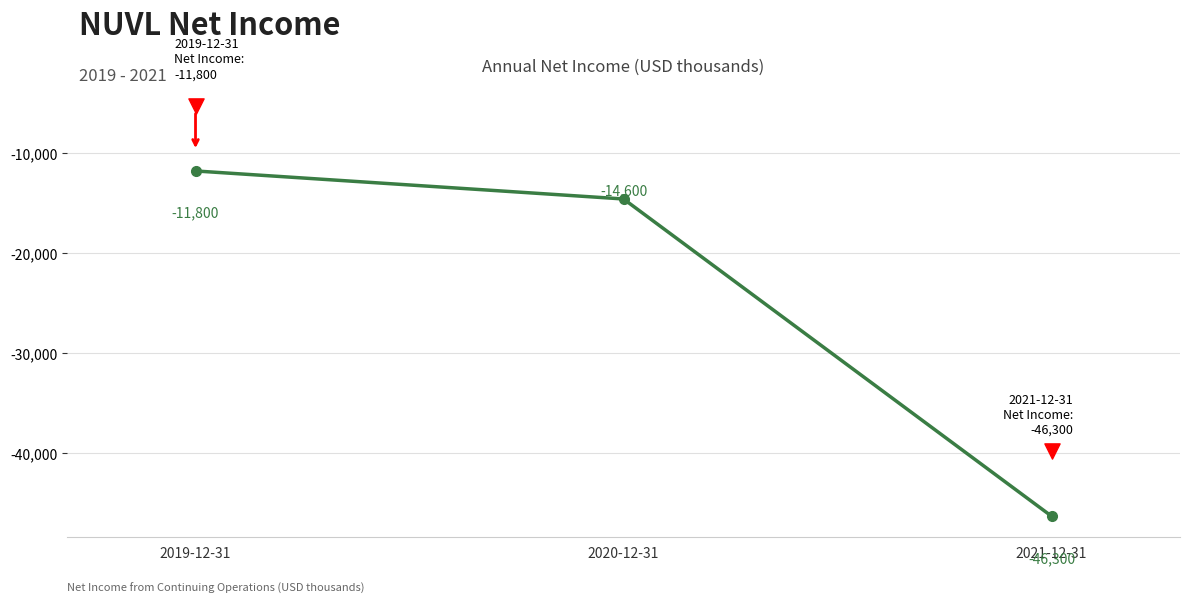

Which has a higher value, 2020-12-31 or 2021-12-31?

2020-12-31